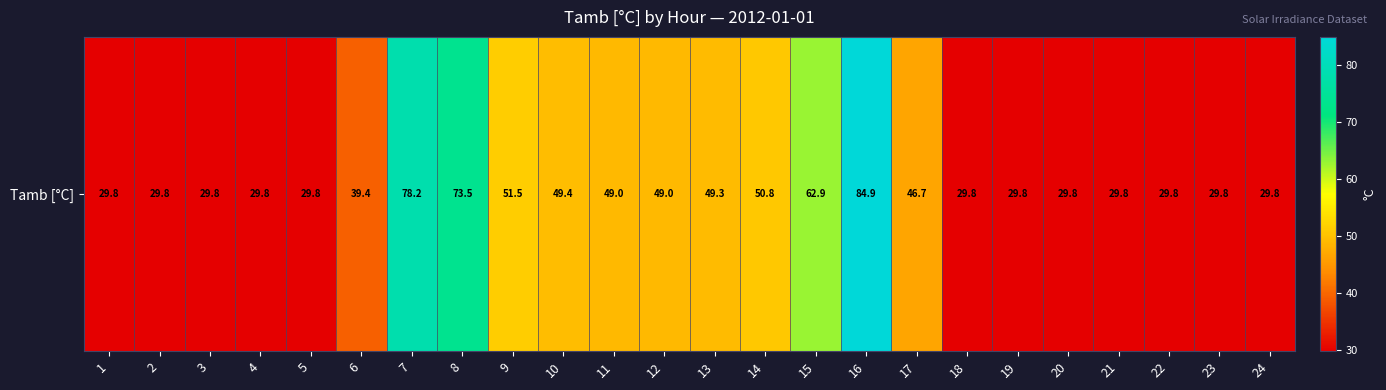

Reading left to right, list all the values displayed in this chart.

1=29.8	2=29.8	3=29.8	4=29.8	5=29.8	6=39.4	7=78.2	8=73.5	9=51.5	10=49.4	11=49.0	12=49.0	13=49.3	14=50.8	15=62.9	16=84.9	17=46.7	18=29.8	19=29.8	20=29.8	21=29.8	22=29.8	23=29.8	24=29.8